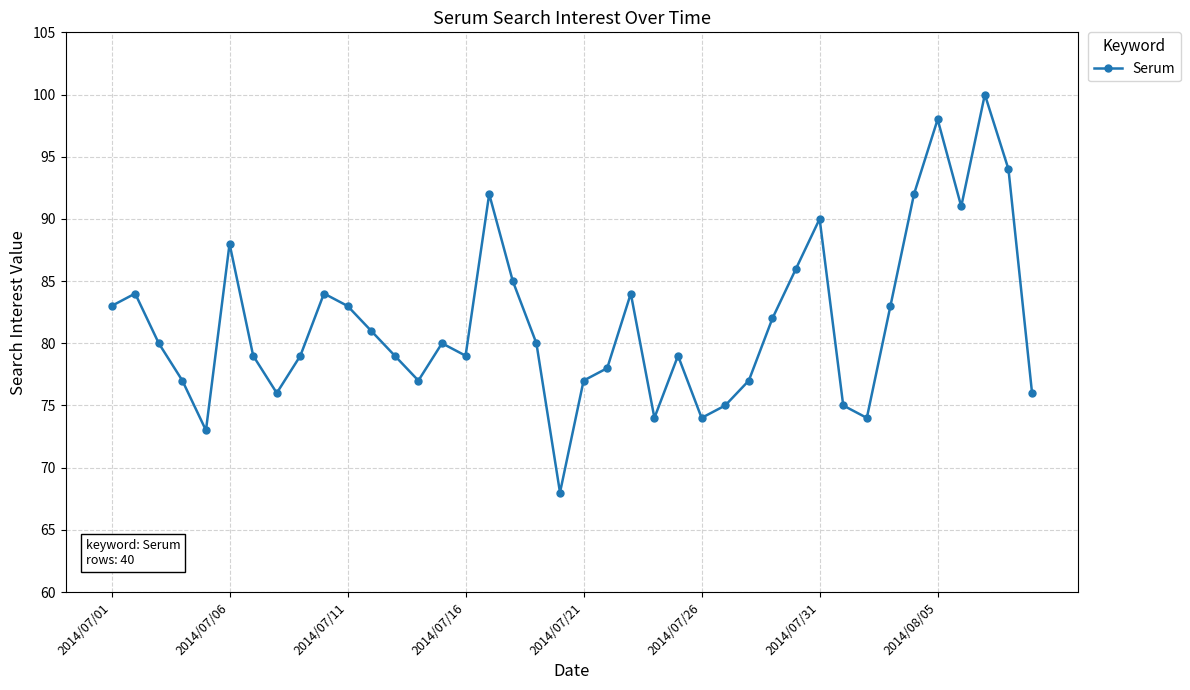

How many points are higher than both their immediate neighbors (excluding endpoints)?

10